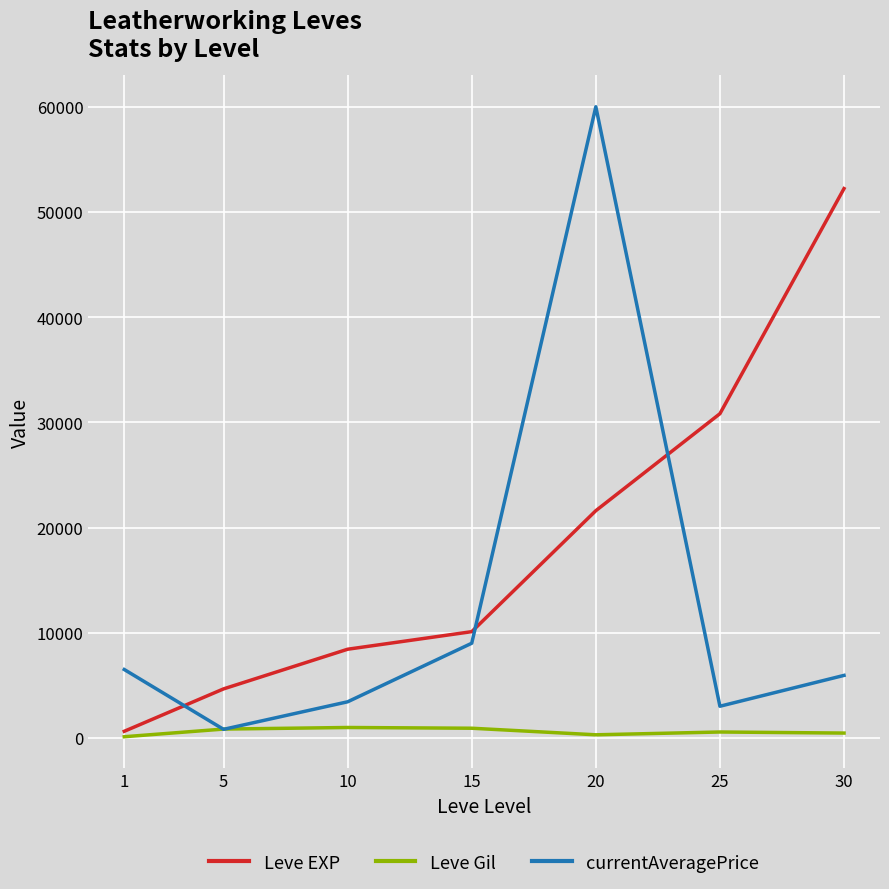

The value of Leve EXP at 10 is 8430. True or false?

True